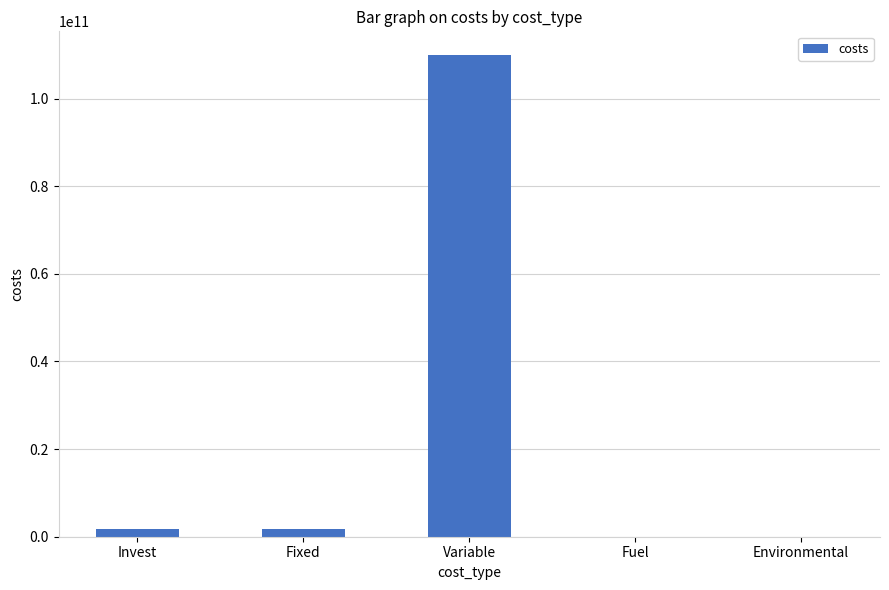

At which category does the chart reach its peak across all series?

Variable